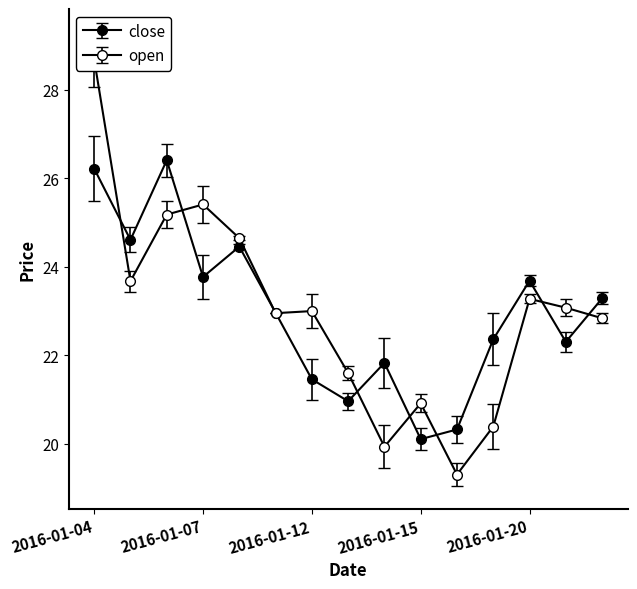

Between 2016-01-04 and 2016-01-18, which series saw the biggest shift?

open